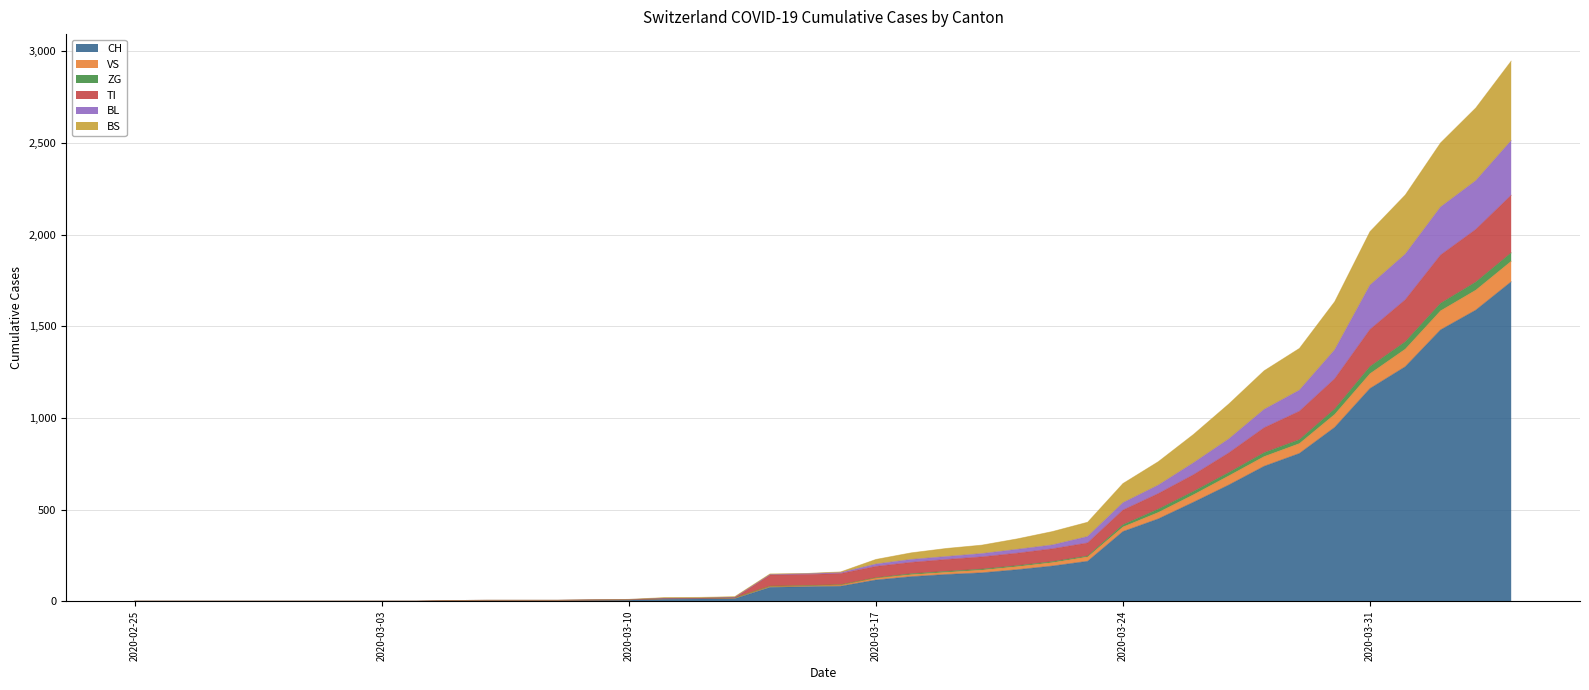

Does the chart display data point markers on the line(s)?

No